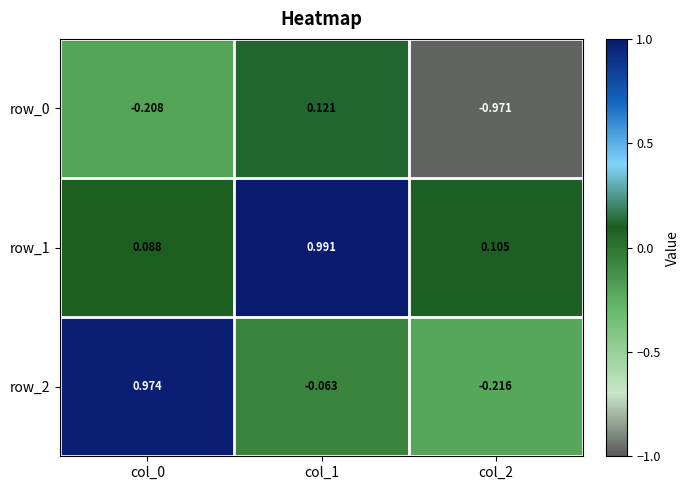

What is the difference between the highest and lowest values at col_0?

1.2